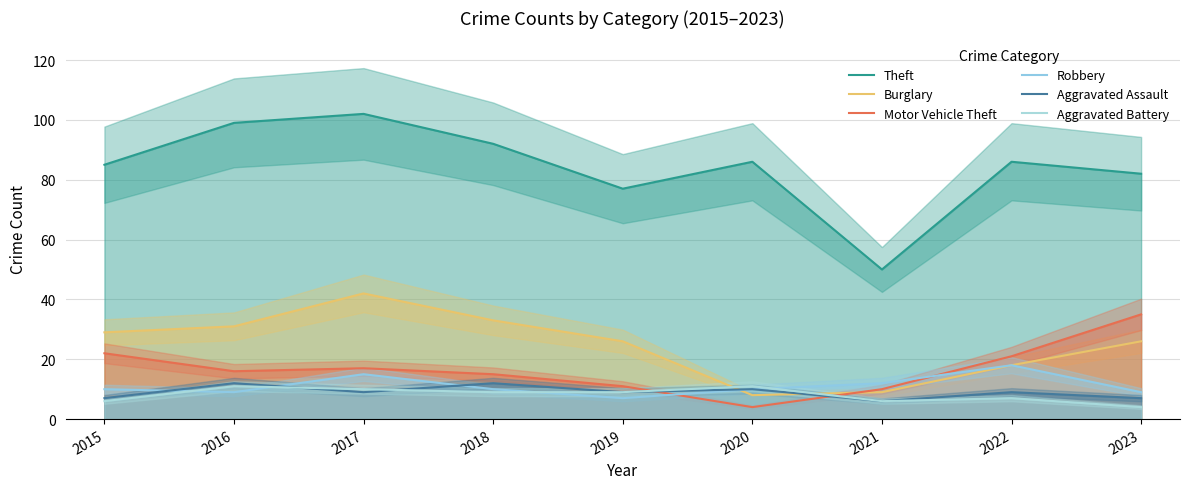

Is this an area chart (filled region under the line)?

No